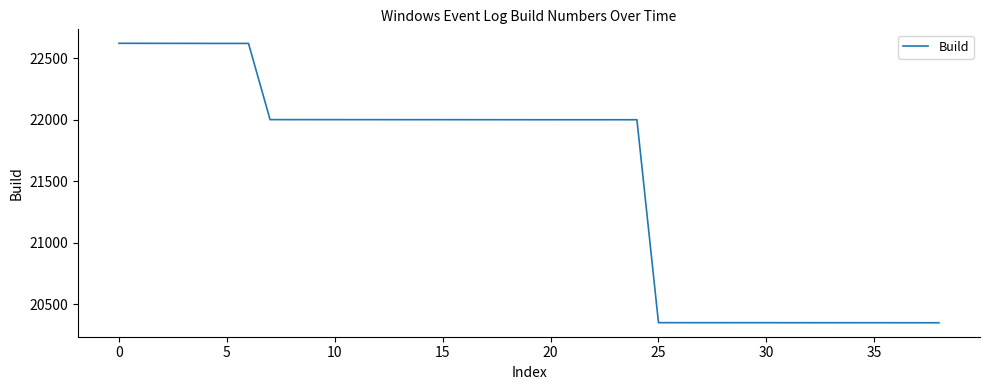

What is the difference between the maximum and minimum values?

2273.8